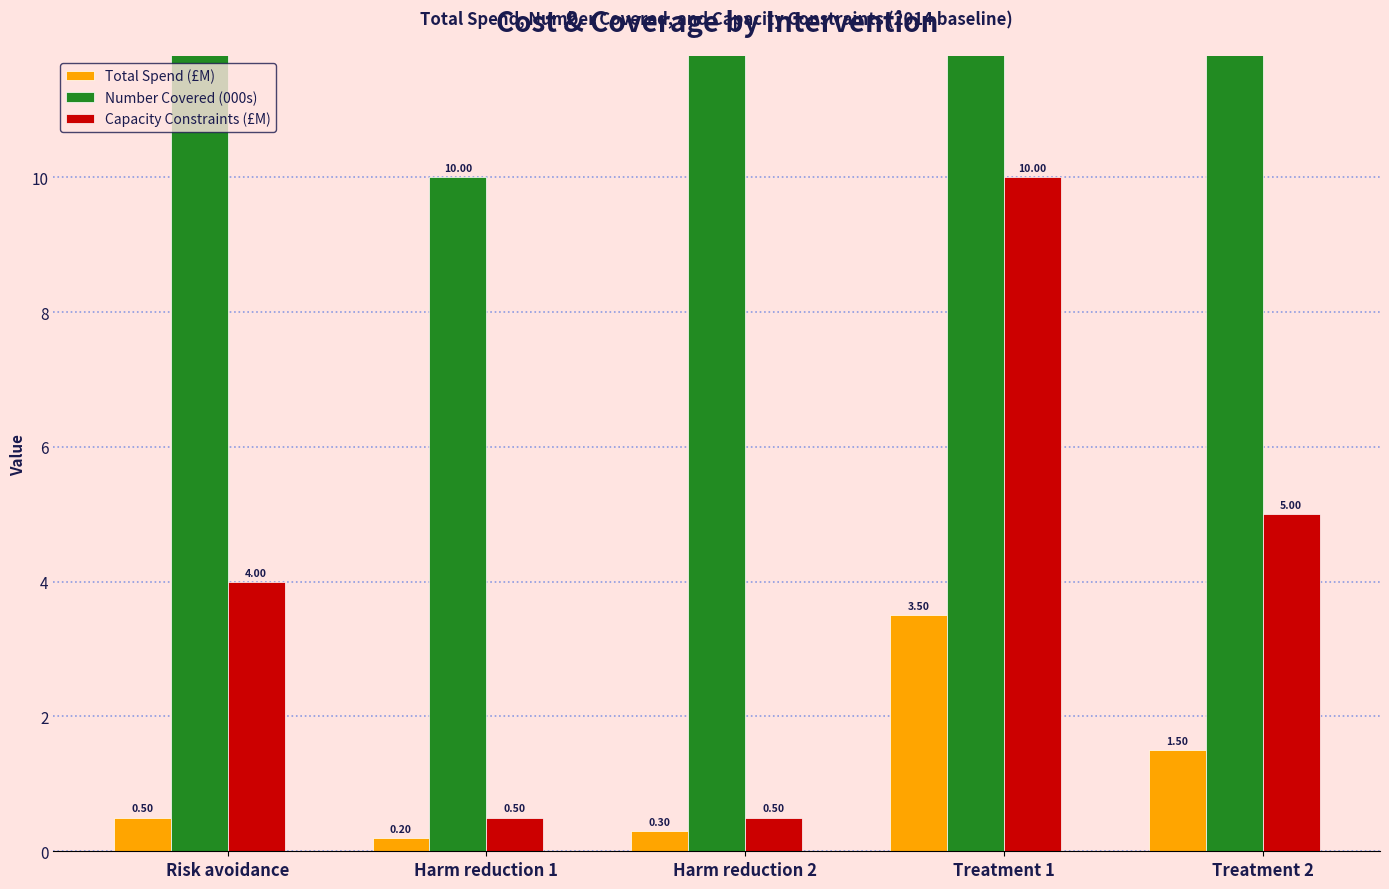

Reading left to right, transcribe all the data shown in this chart.

Total Spend (£M): 0.5	0.2	0.3	3.5	1.5
Number Covered (000s): 100.0	10.0	12.0	29.2	15.0
Capacity Constraints (£M): 4.0	0.5	0.5	10.0	5.0